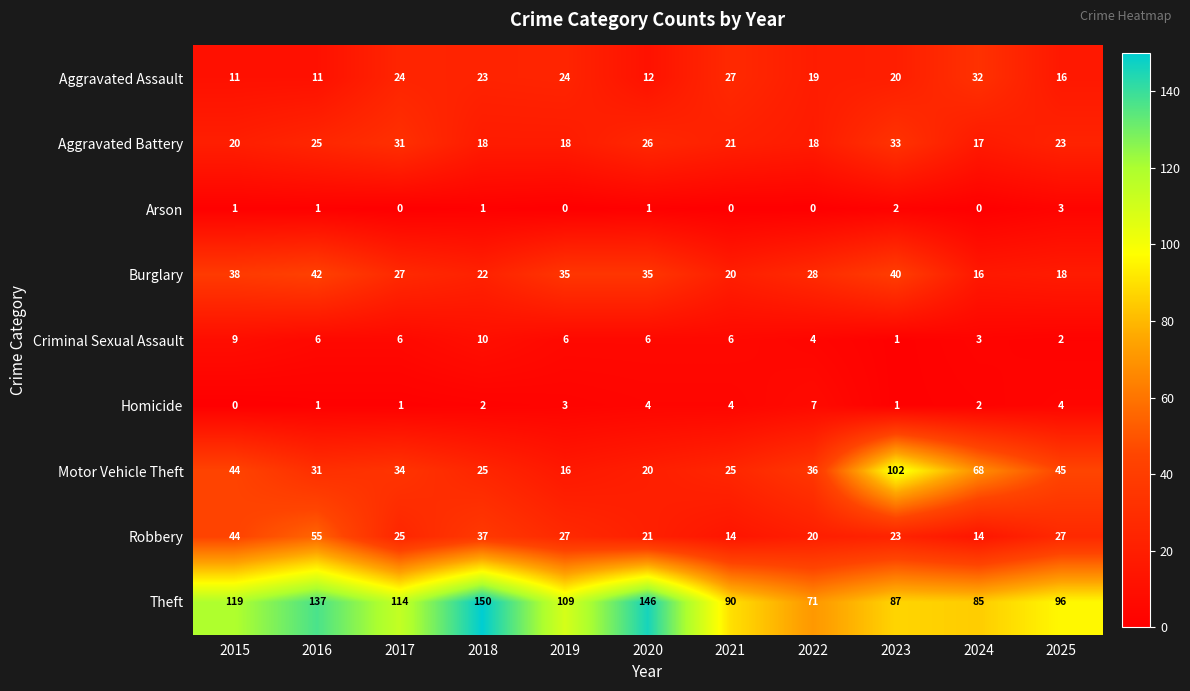

How many Criminal Sexual Assault values are between 3 and 6?

7